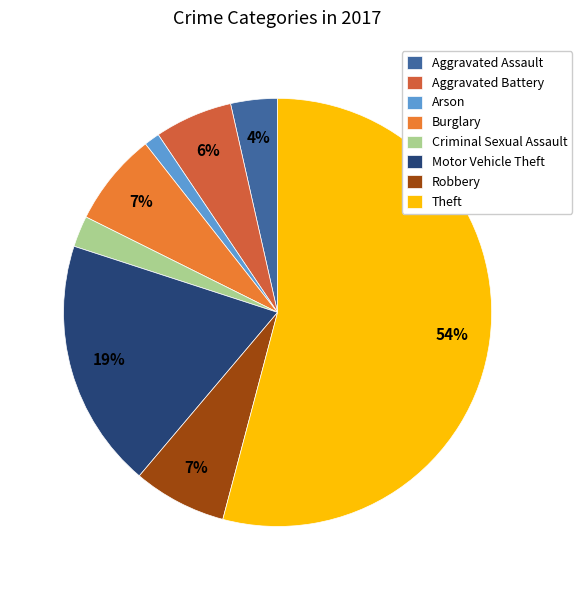

Between Robbery and Aggravated Assault, which is larger?

Robbery